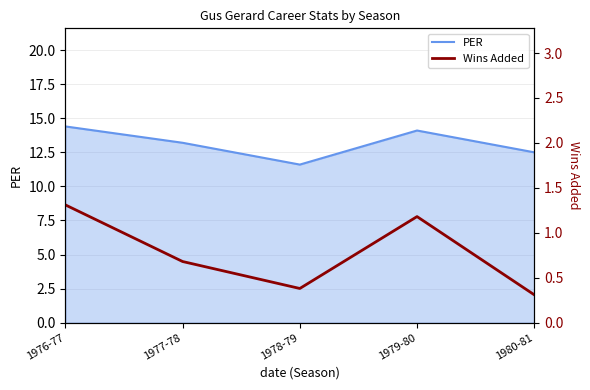

Is it true that the value at 1977-78 is 0.9?

False